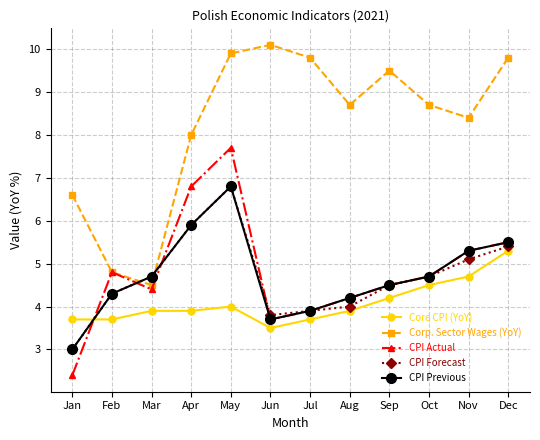

What are all the series names shown in the legend?

Core CPI (YoY), Corp. Sector Wages (YoY), CPI Actual, CPI Forecast, CPI Previous